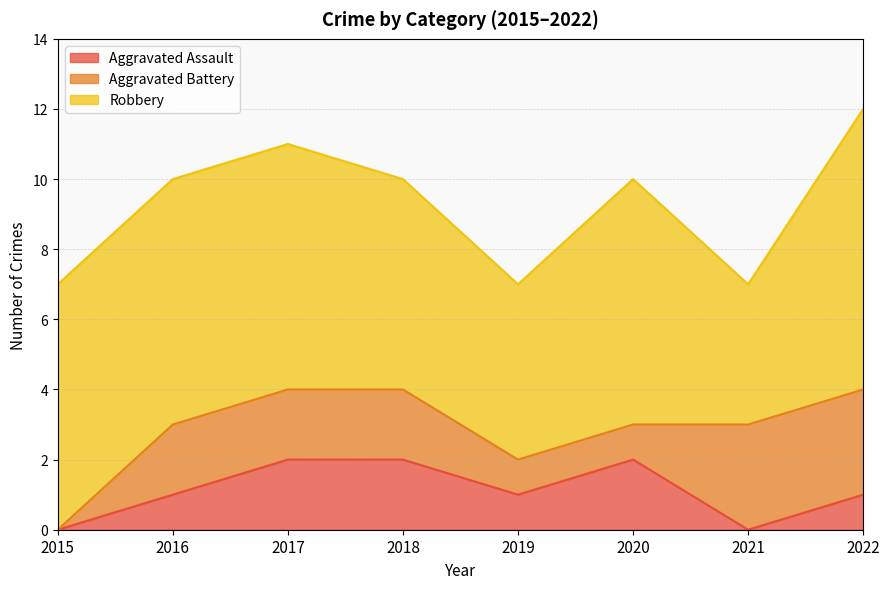

Between 2019 and 2021, which is larger?

2019